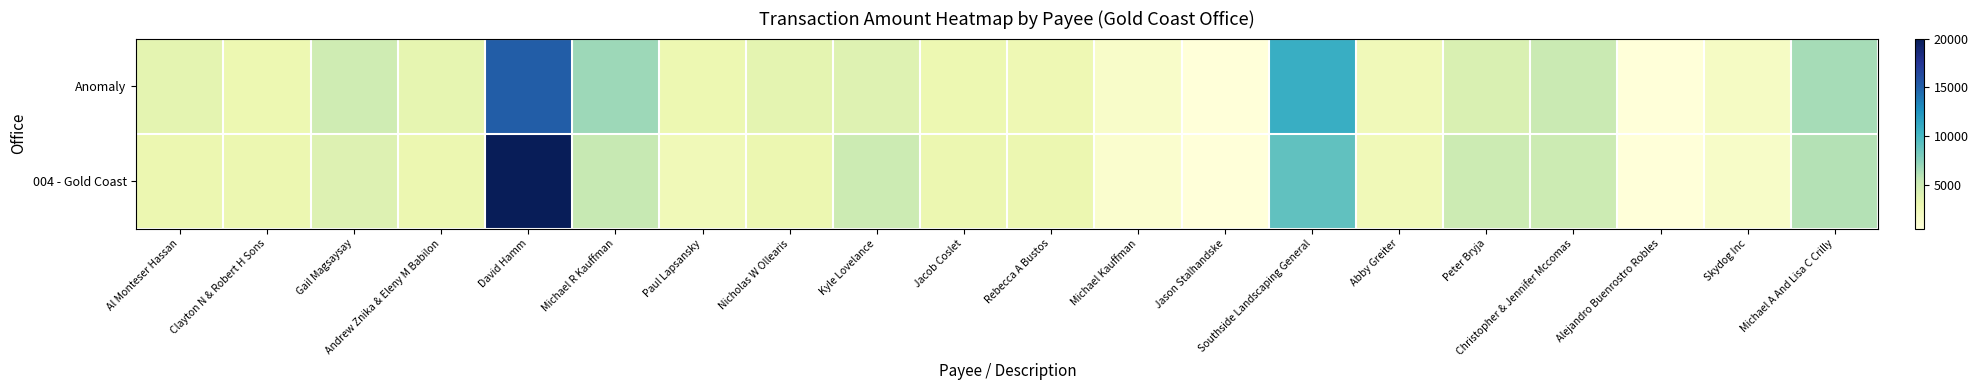

Which series has the largest range (max minus min)?

004 - Gold Coast